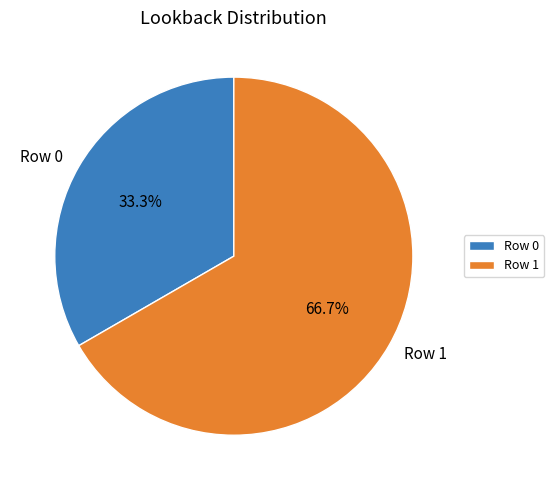

Do Row 1 and Row 0 together represent more than half of the pie?

Yes